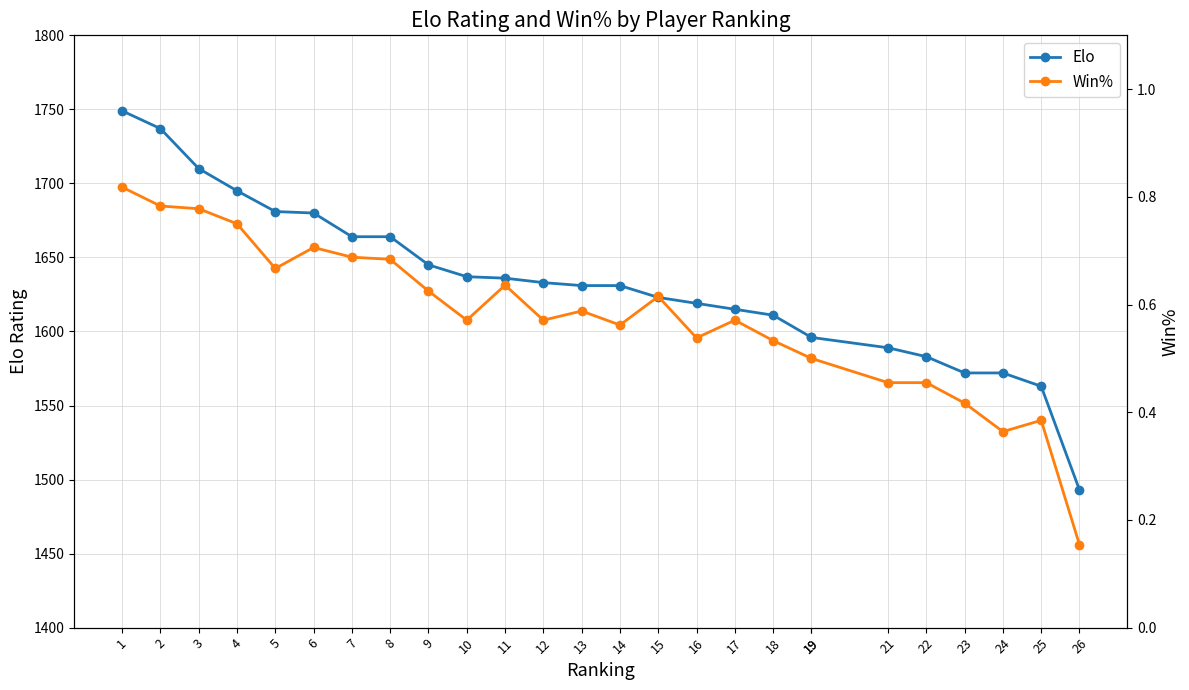

Between 11 and 25, which series saw the biggest shift?

Elo